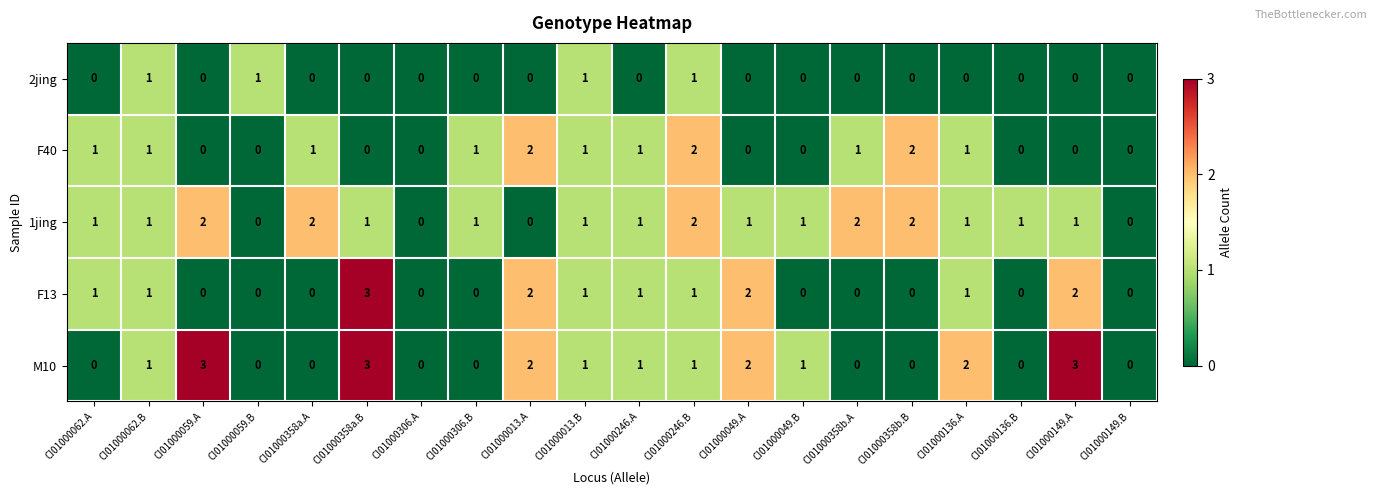

Is it true that F13 equals 2 at CI01000059.B?

False